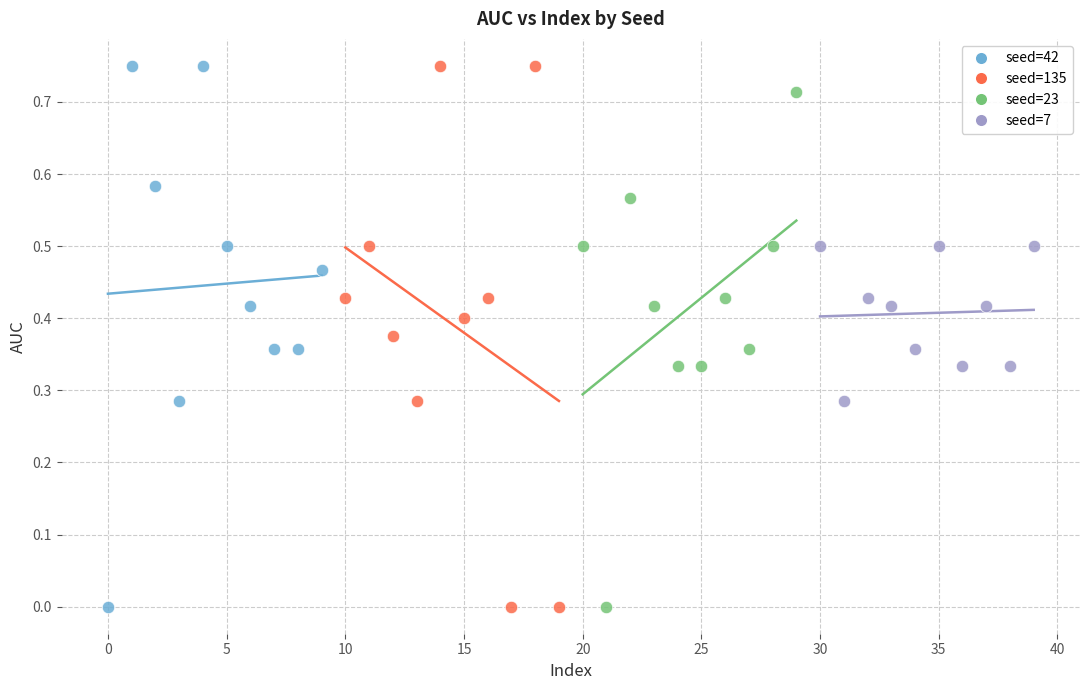

What are all the series names shown in the legend?

seed=42, seed=135, seed=23, seed=7